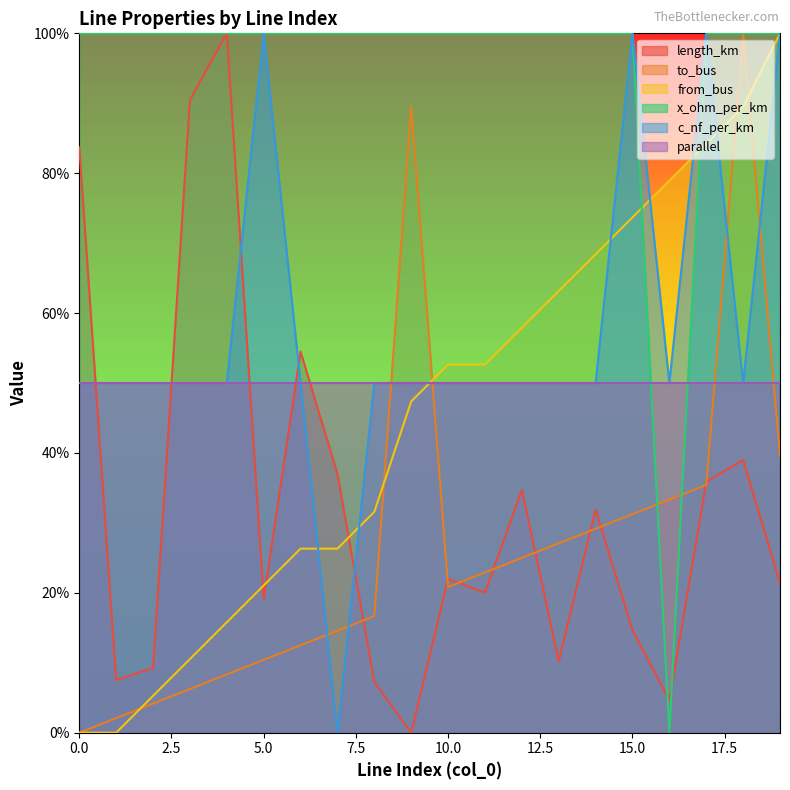

Which series has the largest range (max minus min)?

length_km